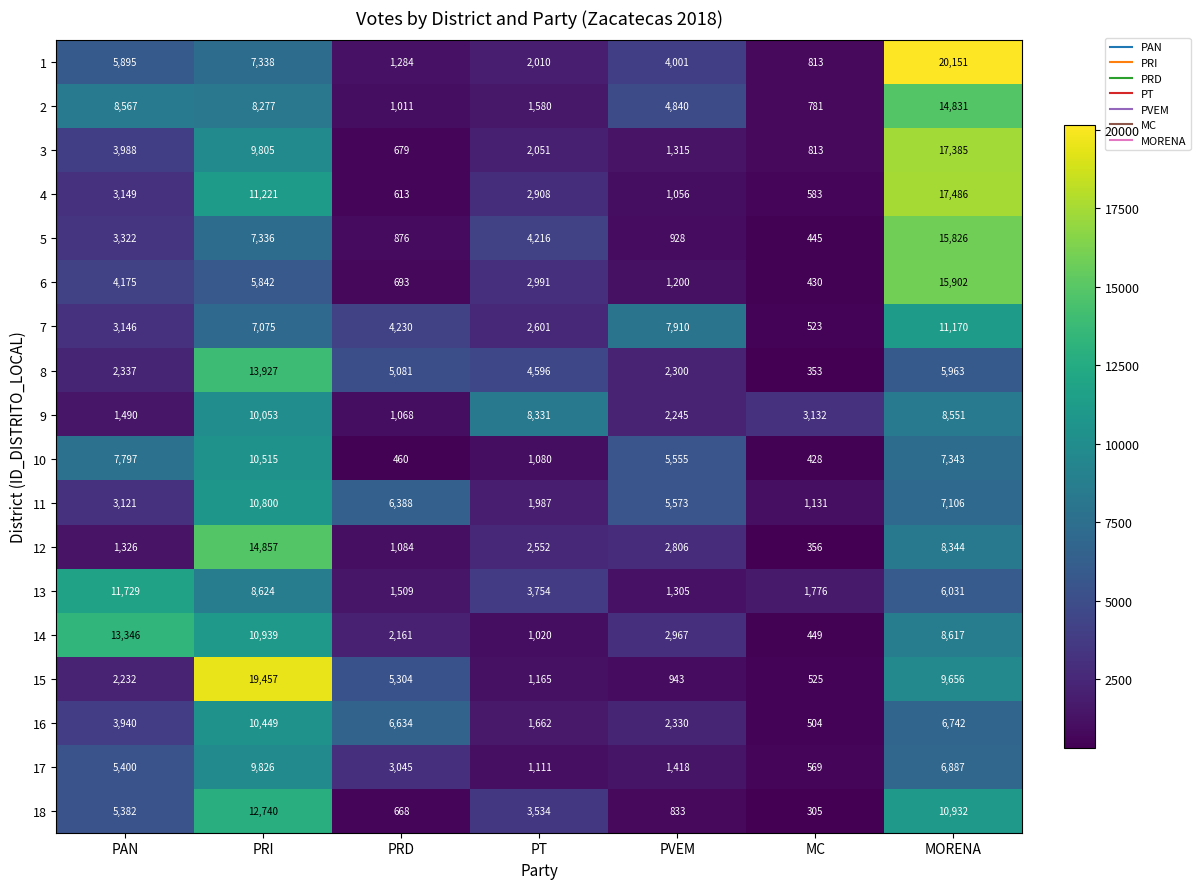

Count the number of data series in this chart.

18